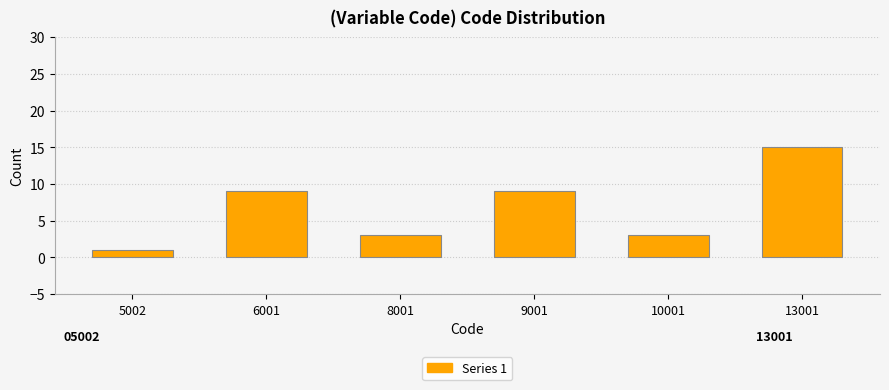

Reading left to right, transcribe all the data shown in this chart.

5002=1	6001=9	8001=3	9001=9	10001=3	13001=15